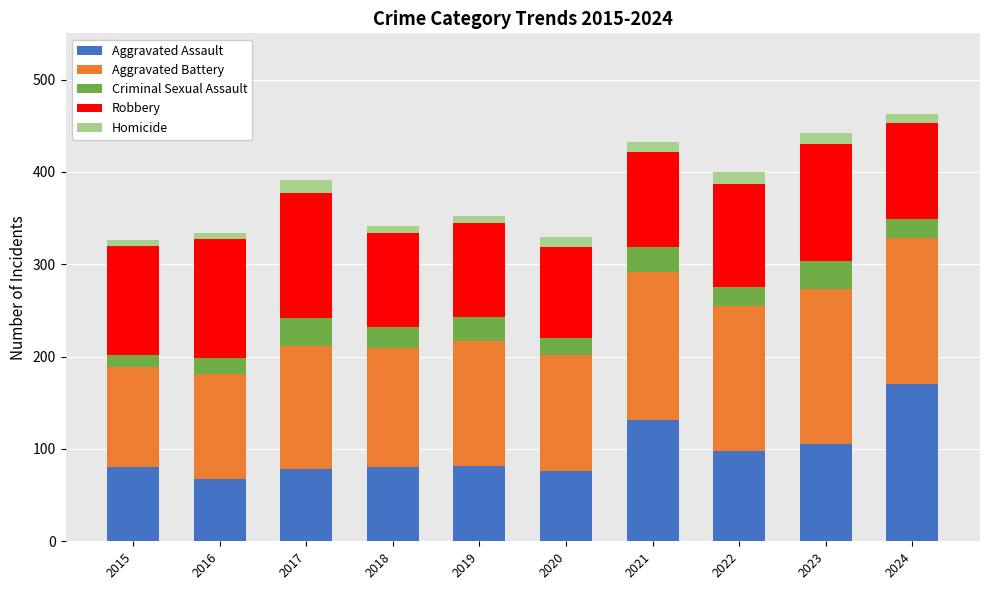

What is the difference between the second highest and minimum values in the Aggravated Assault series?

64